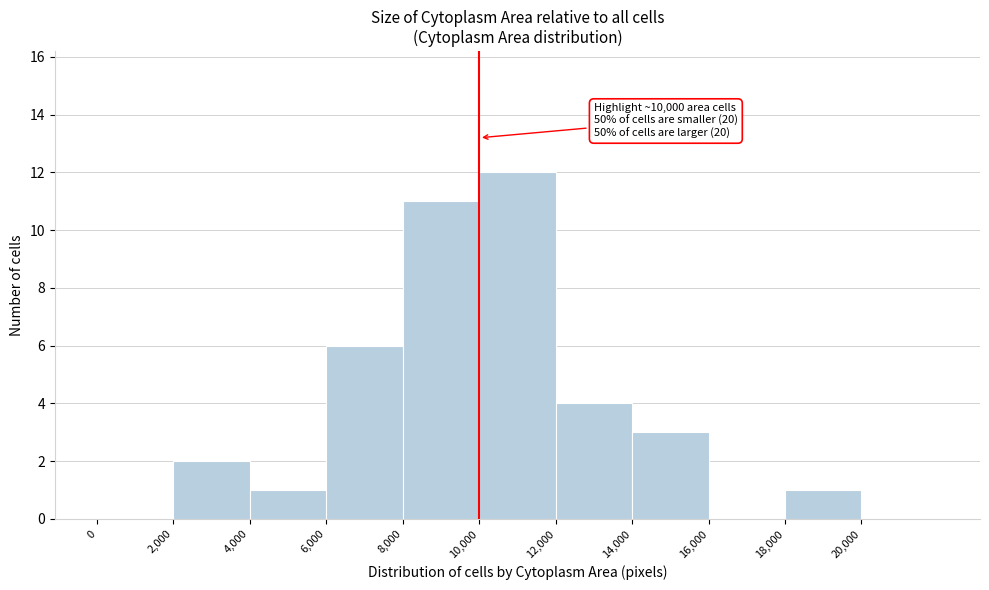

Over which range of the x-axis is the bar tallest?

10000 to 12000